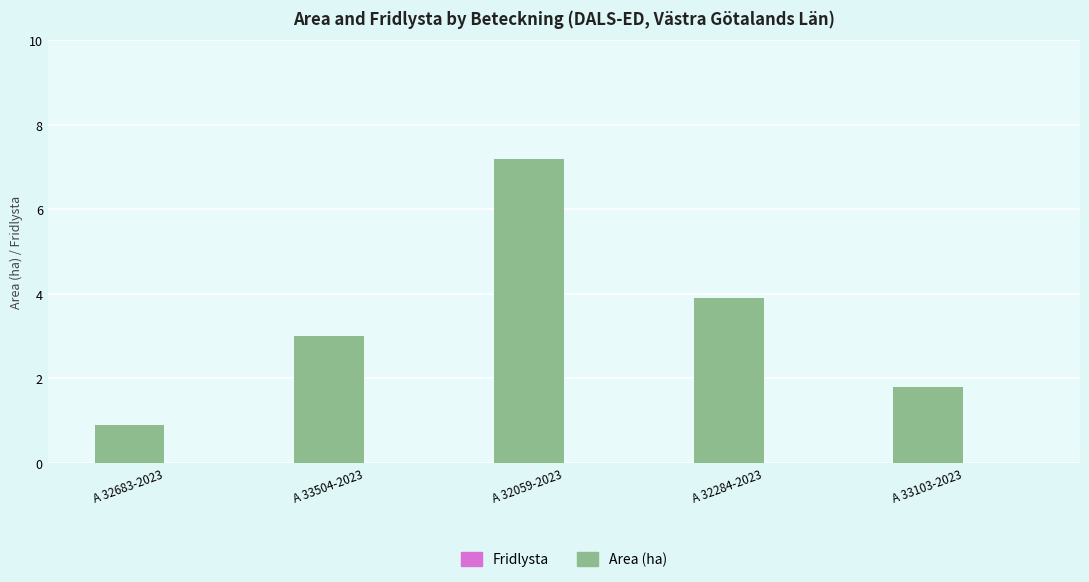

List the labels in order of value, smallest first.

A 32683-2023, A 33103-2023, A 33504-2023, A 32284-2023, A 32059-2023